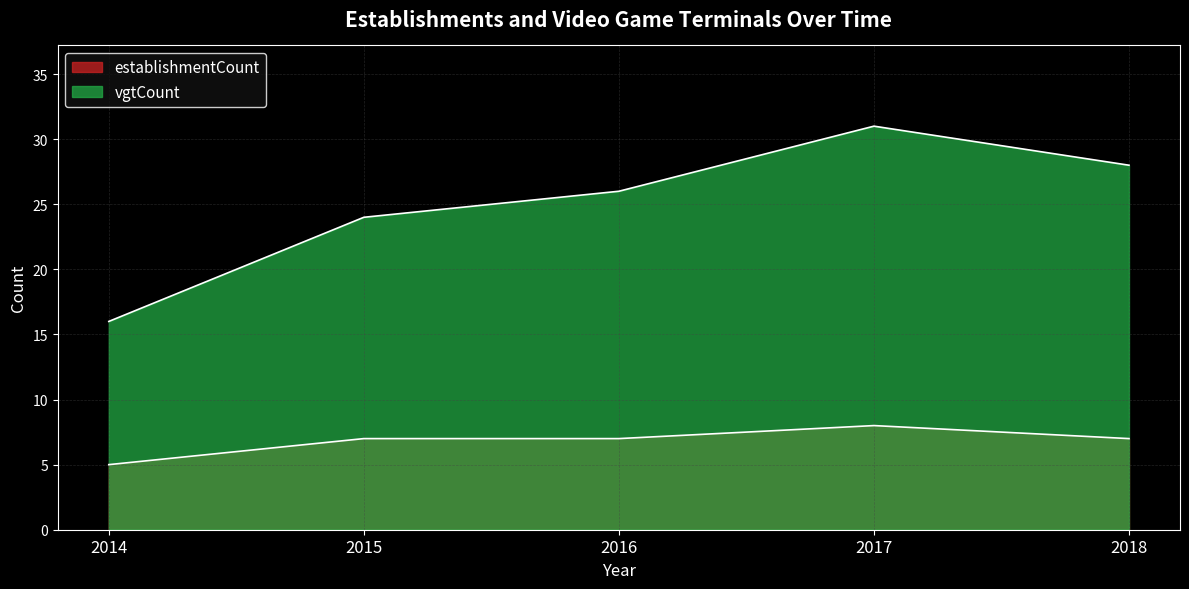

True or false: establishmentCount and vgtCount intersect in this chart.

False